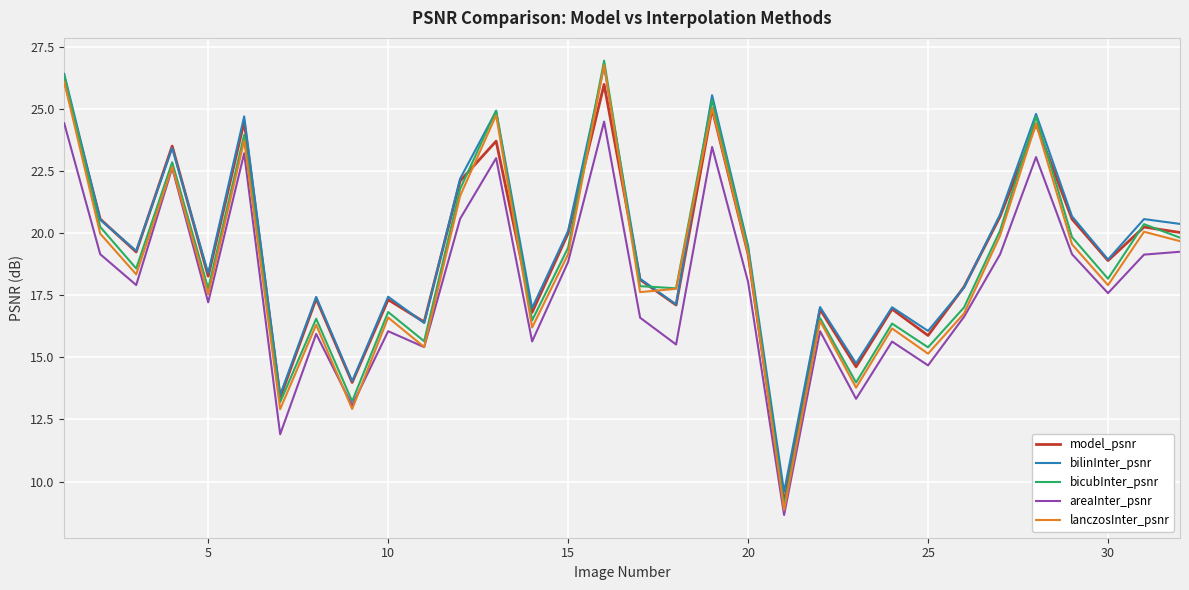

True or false: areaInter_psnr and model_psnr intersect in this chart.

False